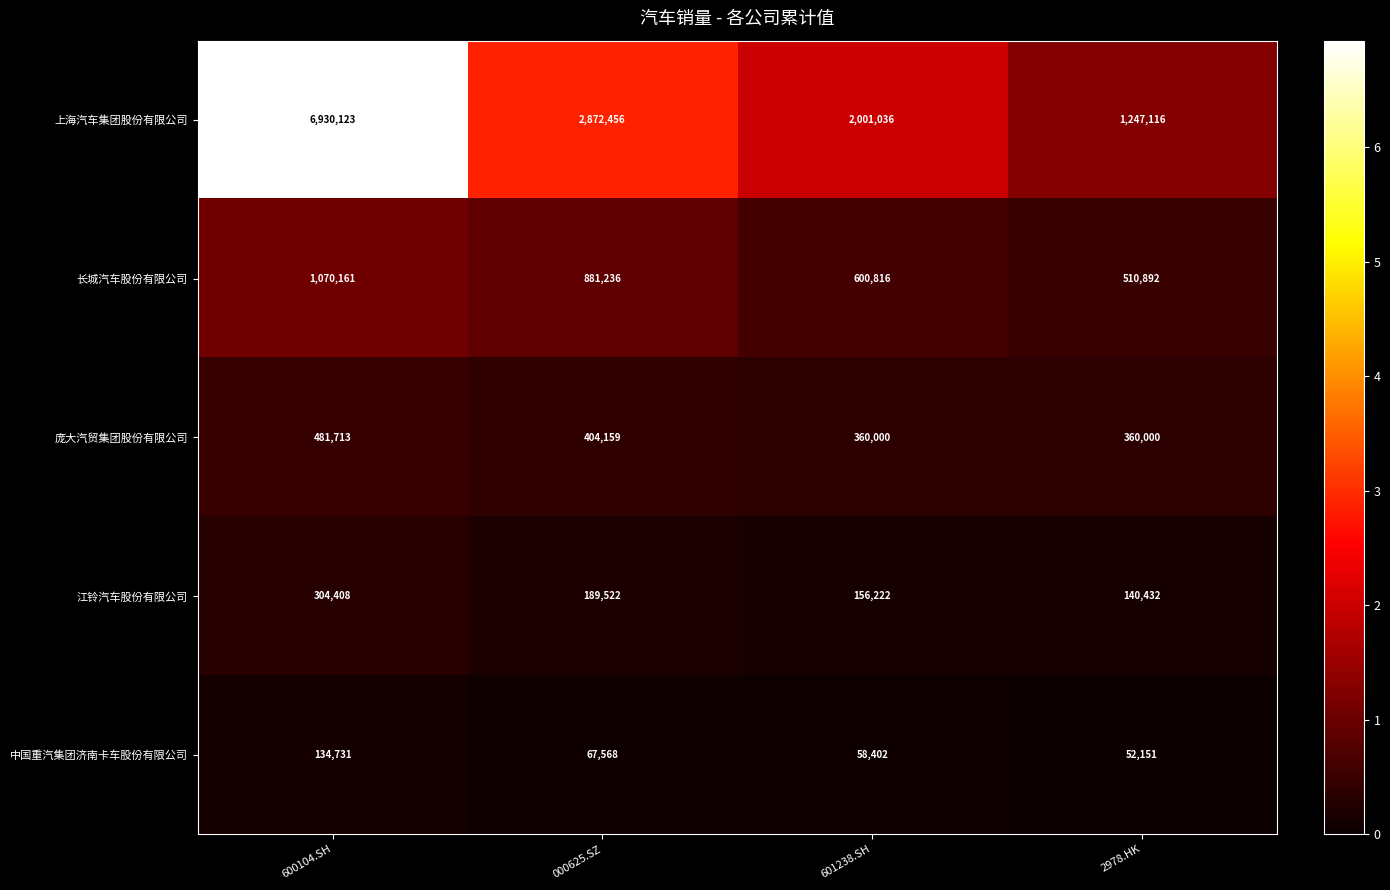

Rank the categories by 上海汽车集团股份有限公司 value from lowest to highest.

2978.HK, 601238.SH, 000625.SZ, 600104.SH